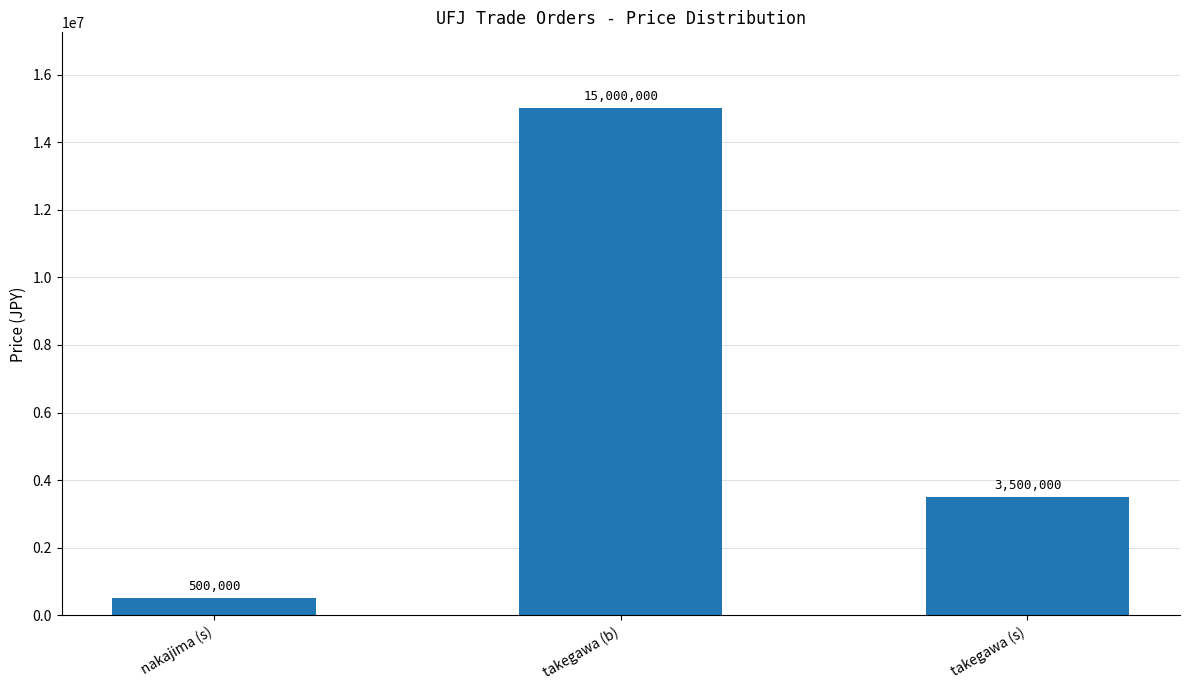

What position from the left is nakajima (s)?

1